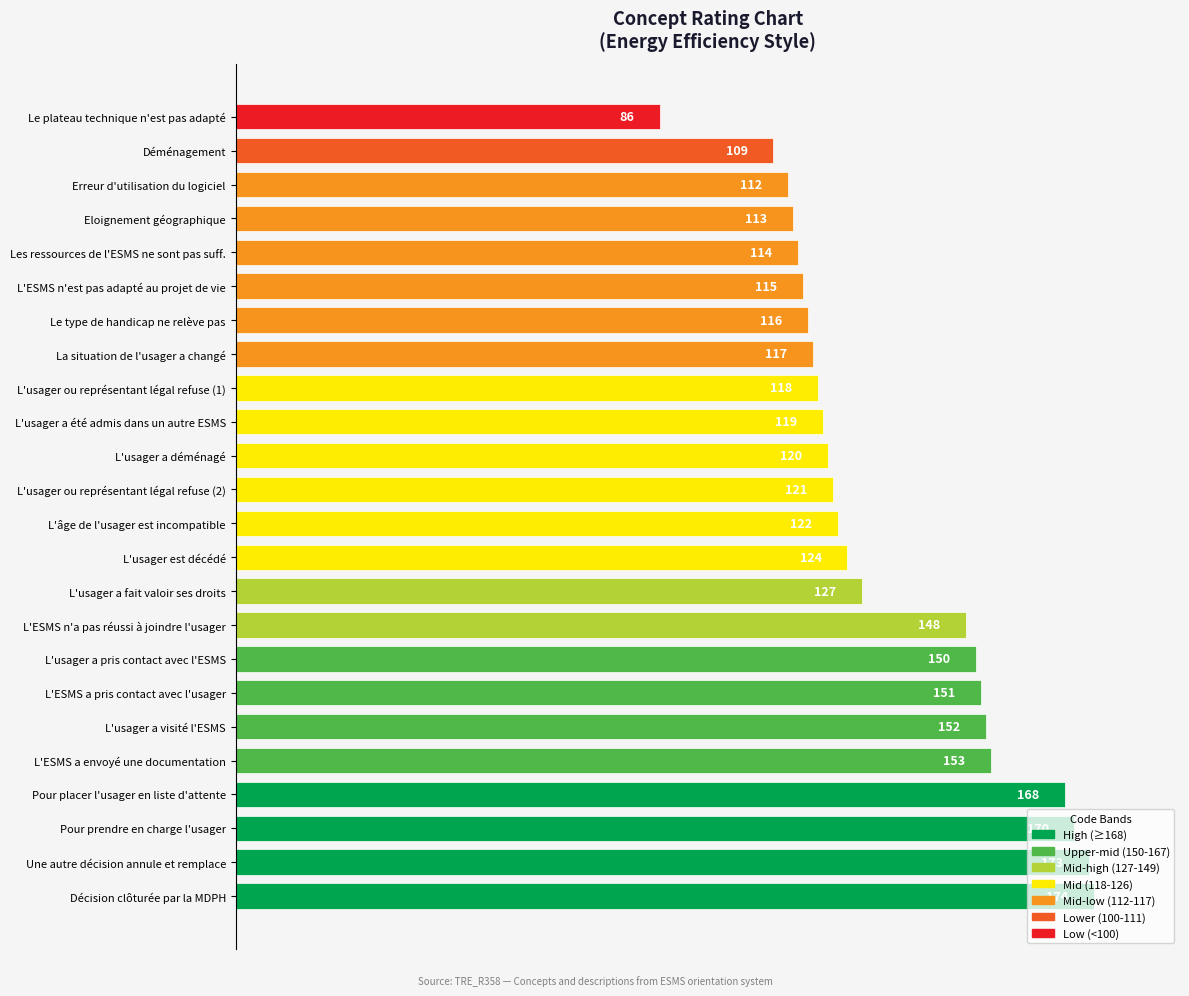

Rank the categories by value from lowest to highest.

Le plateau technique n'est pas adapté, Déménagement, Erreur d'utilisation du logiciel, Eloignement géographique, Les ressources de l'ESMS ne sont pas suff., L'ESMS n'est pas adapté au projet de vie, Le type de handicap ne relève pas, La situation de l'usager a changé, L'usager ou représentant légal refuse (1), L'usager a été admis dans un autre ESMS, L'usager a déménagé, L'usager ou représentant légal refuse (2), L'âge de l'usager est incompatible, L'usager est décédé, L'usager a fait valoir ses droits, L'ESMS n'a pas réussi à joindre l'usager, L'usager a pris contact avec l'ESMS, L'ESMS a pris contact avec l'usager, L'usager a visité l'ESMS, L'ESMS a envoyé une documentation, Pour placer l'usager en liste d'attente, Pour prendre en charge l'usager, Une autre décision annule et remplace, Décision clôturée par la MDPH